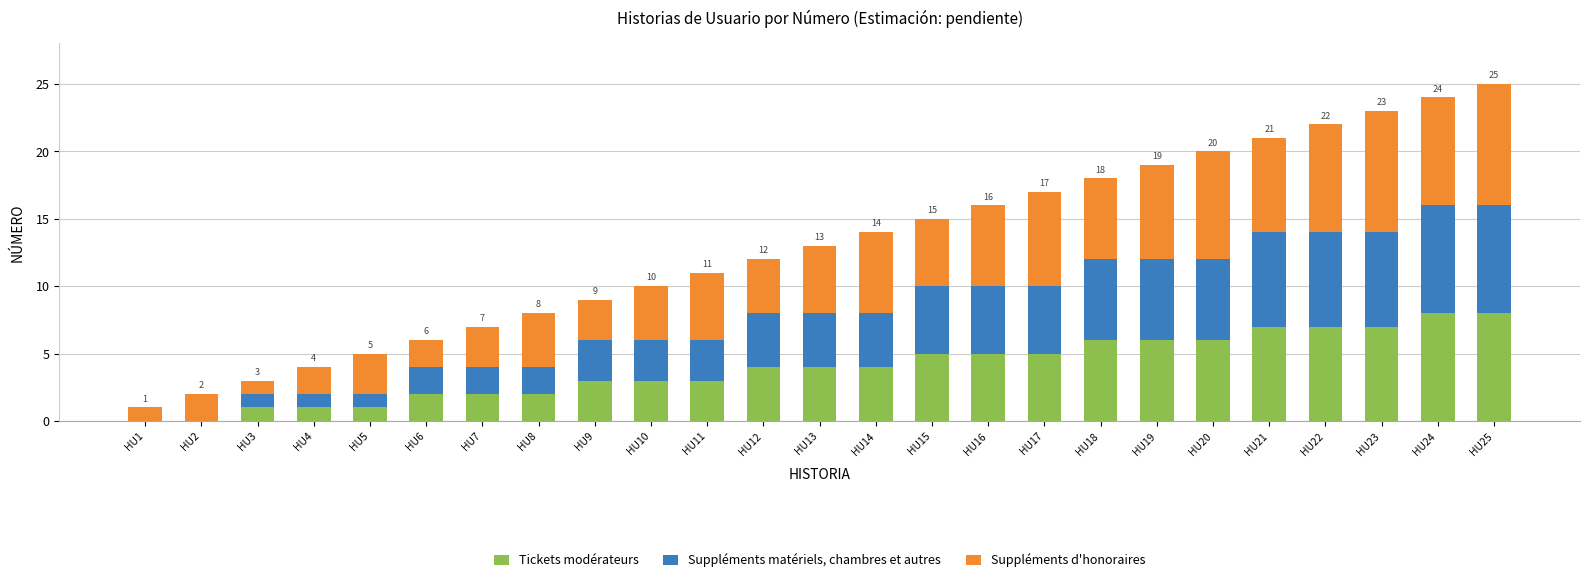

What is the sum of all Tickets modérateurs values?

100